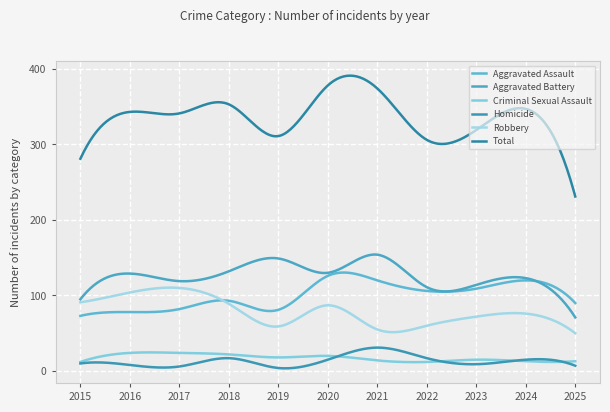

Does the chart display data point markers on the line(s)?

No